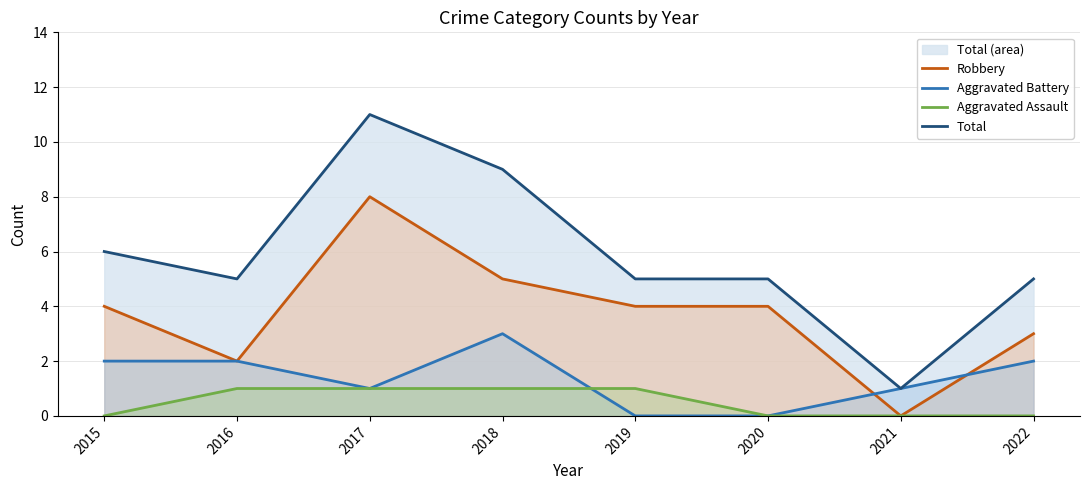

Rank the series by their maximum value, from highest to lowest.

Total, Robbery, Aggravated Battery, Aggravated Assault